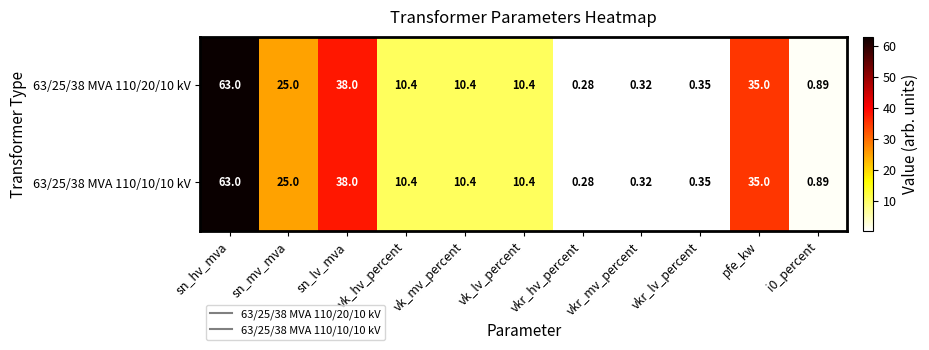

Is the value of 63/25/38 MVA 110/10/10 kV at sn_hv_mva greater than the value of 63/25/38 MVA 110/20/10 kV at vkr_lv_percent?

Yes